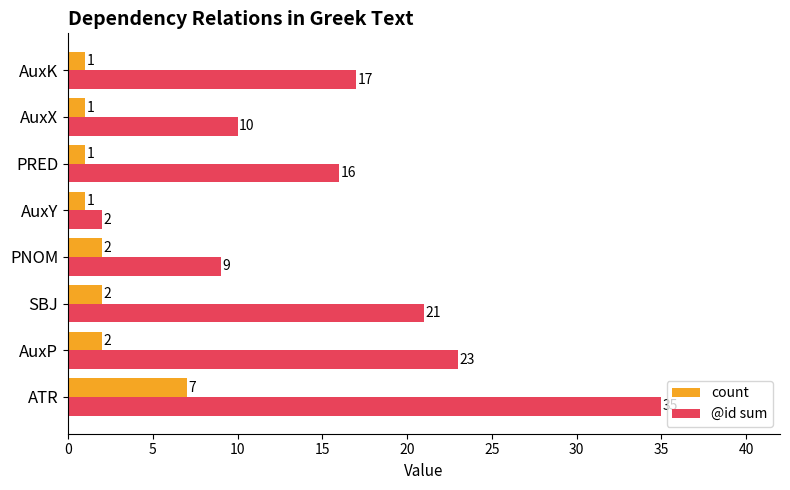

What are all the series names shown in the legend?

count, @id sum